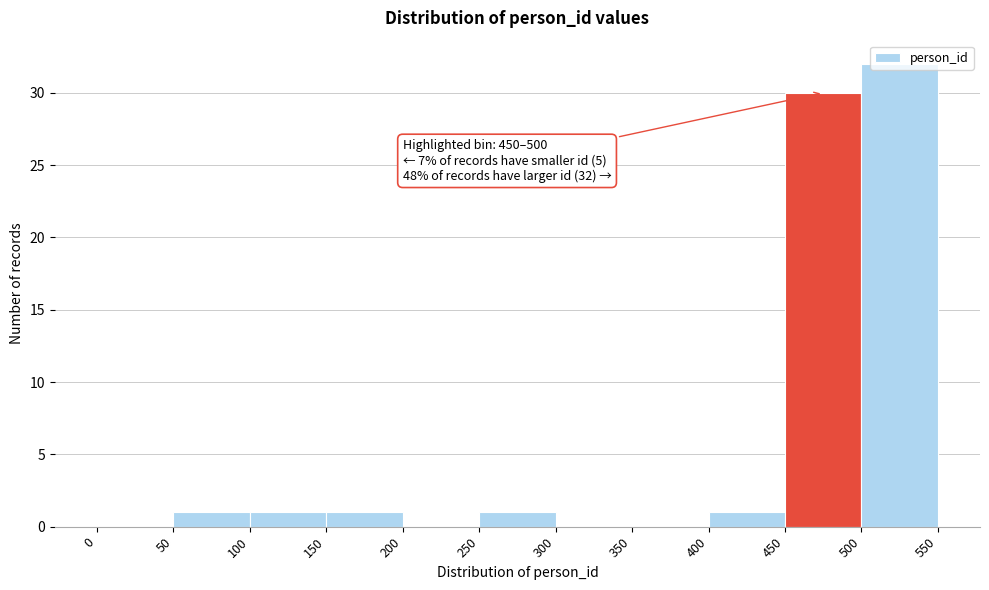

Over which range of the x-axis is the bar tallest?

500 to 550